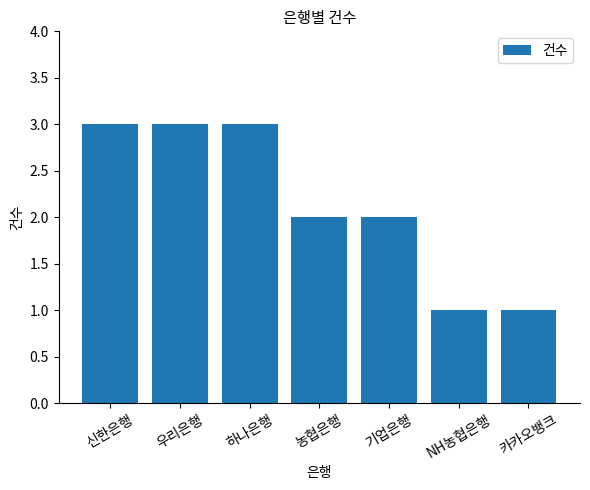

Read the value at 농협은행.

2